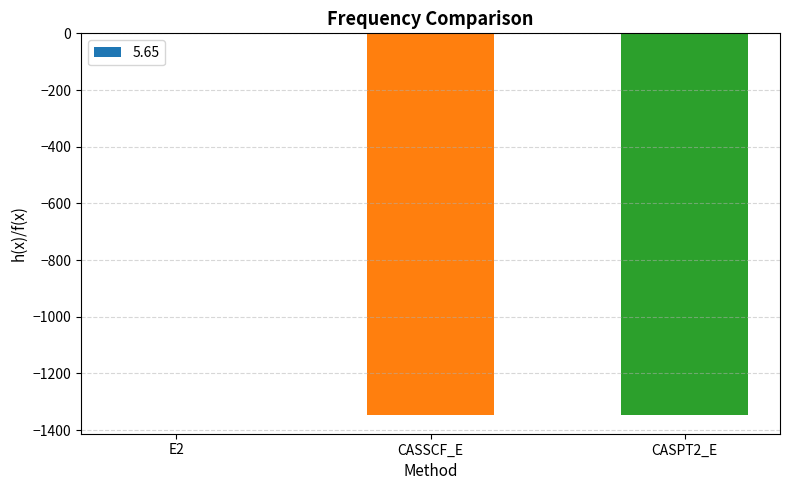

What is the sum of all values?

-2691.7